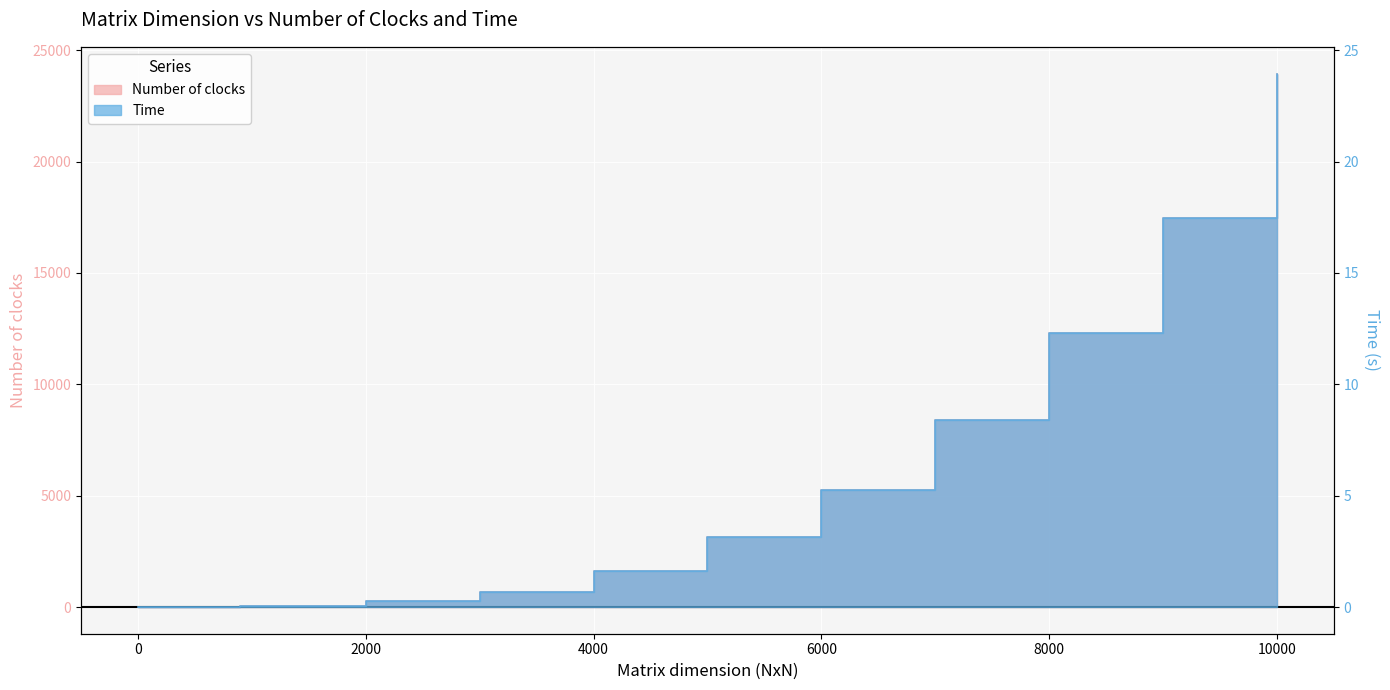

Rank the series by their maximum value, from lowest to highest.

Time, Number of clocks